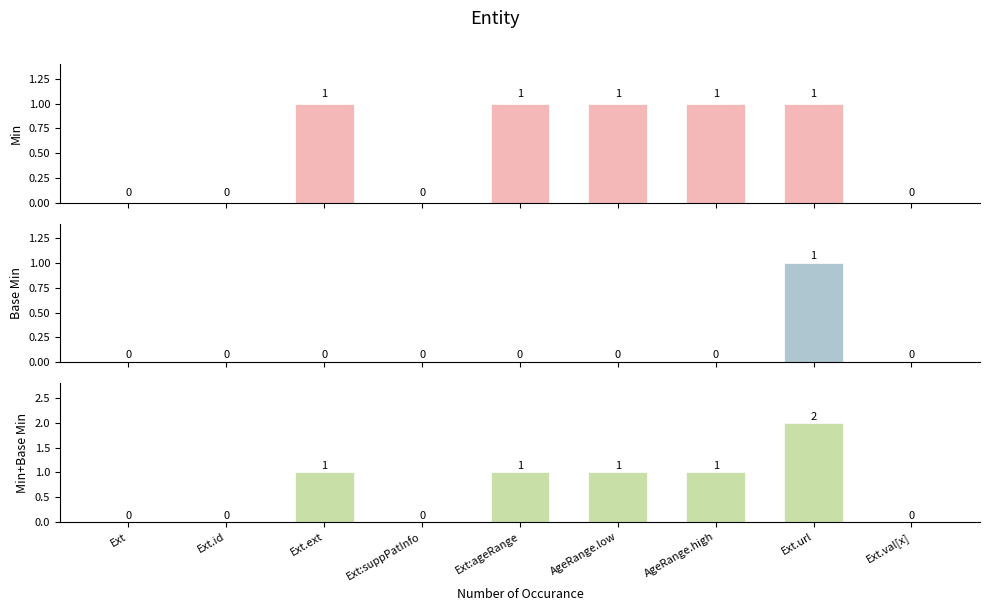

What is the difference between the Base Min values at Ext.ext and Ext.url?

1